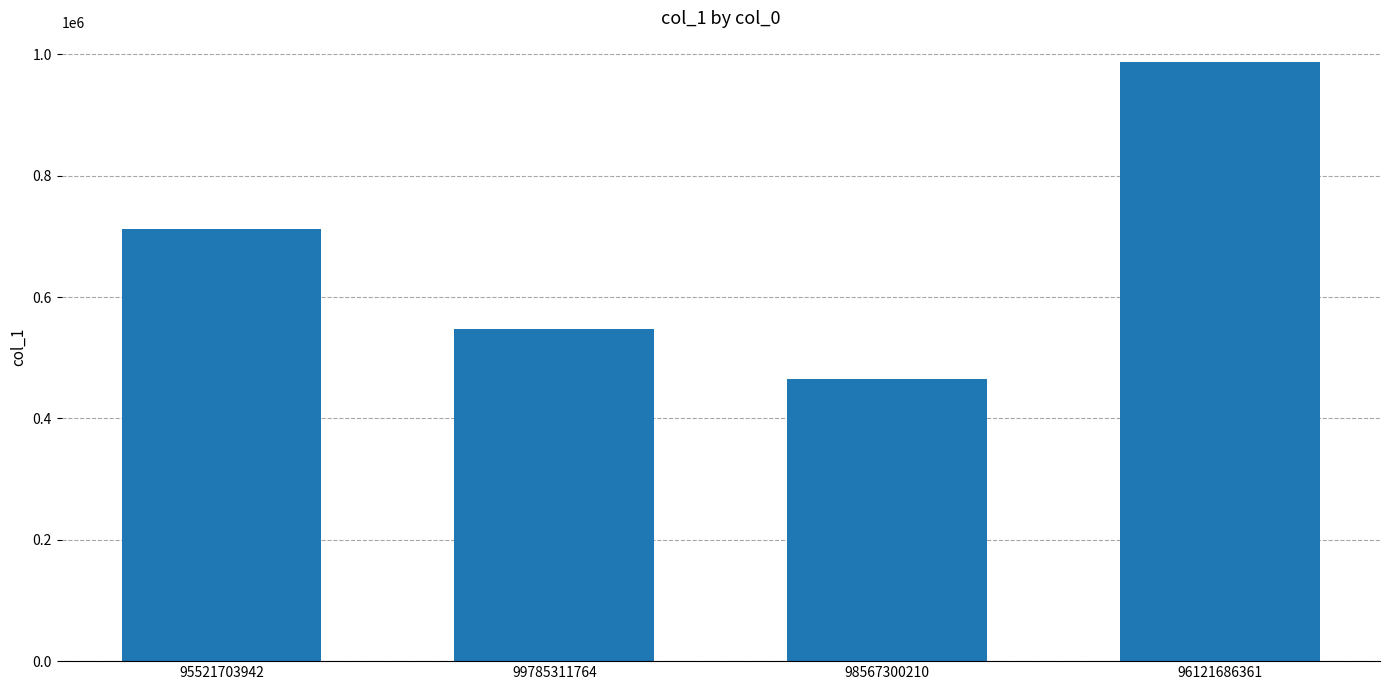

Is it true that the value at 98567300210 is 464502?

True